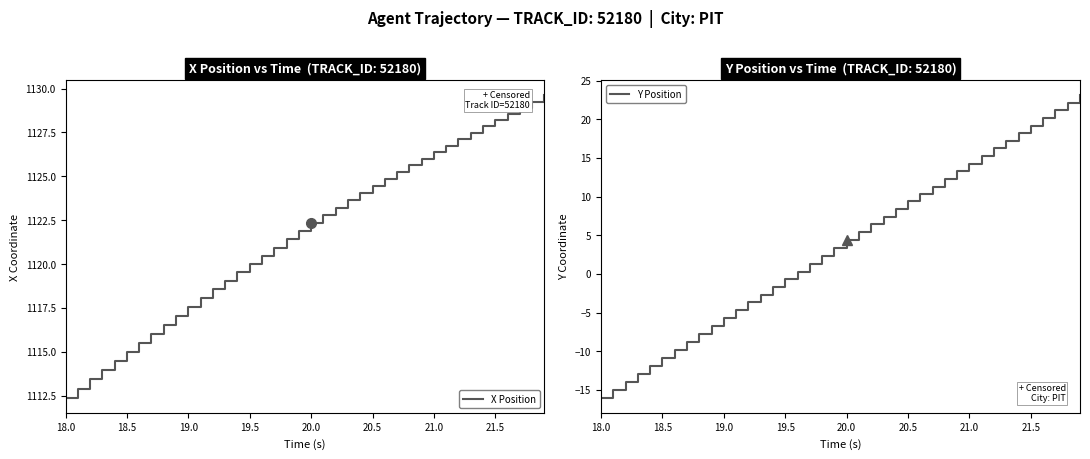

How many data points in X Position are above 1122?

20